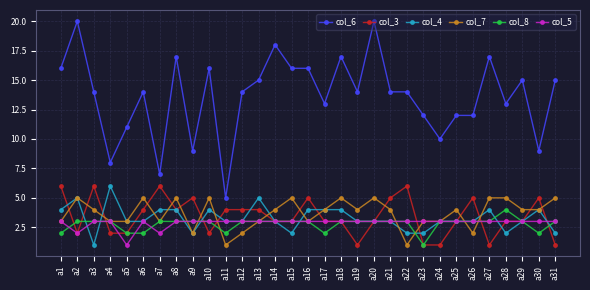

True or false: col_3 and col_6 intersect in this chart.

False